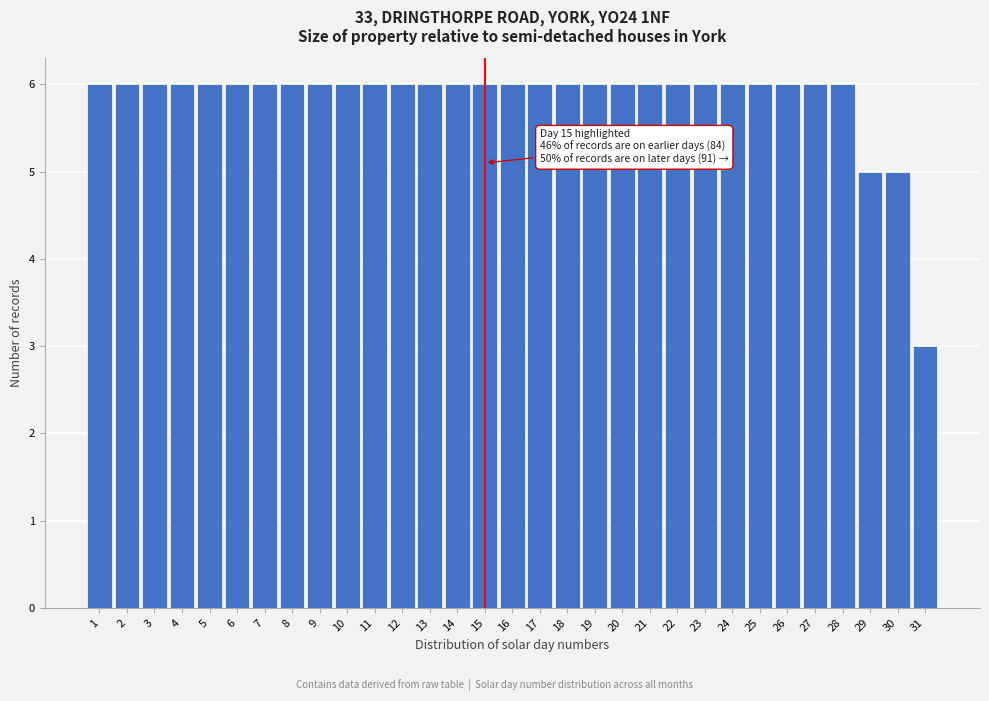

What is the value of the 11th bar from the left?

6